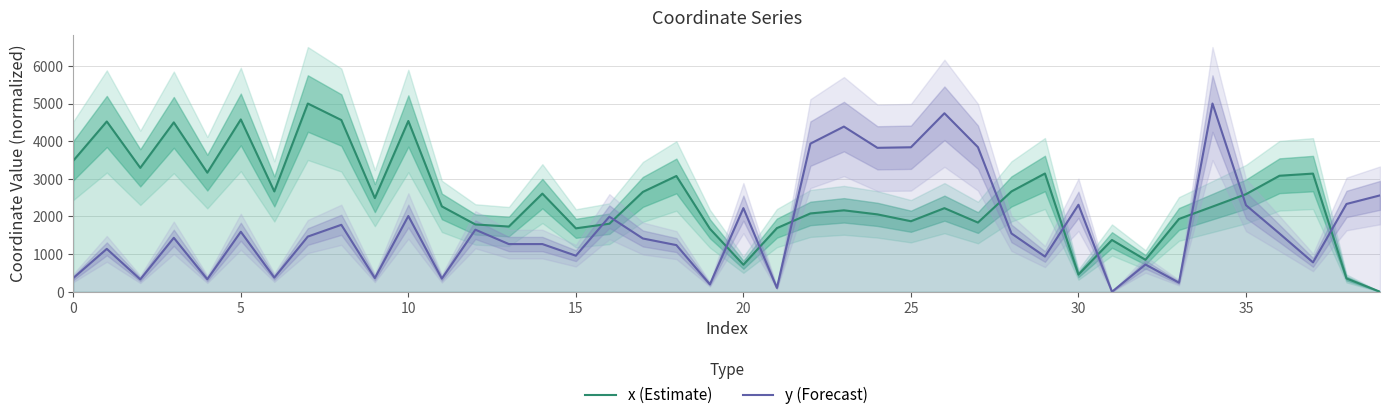

Which series ends up on top after the final intersection of x (Estimate) and y (Forecast)?

y (Forecast)